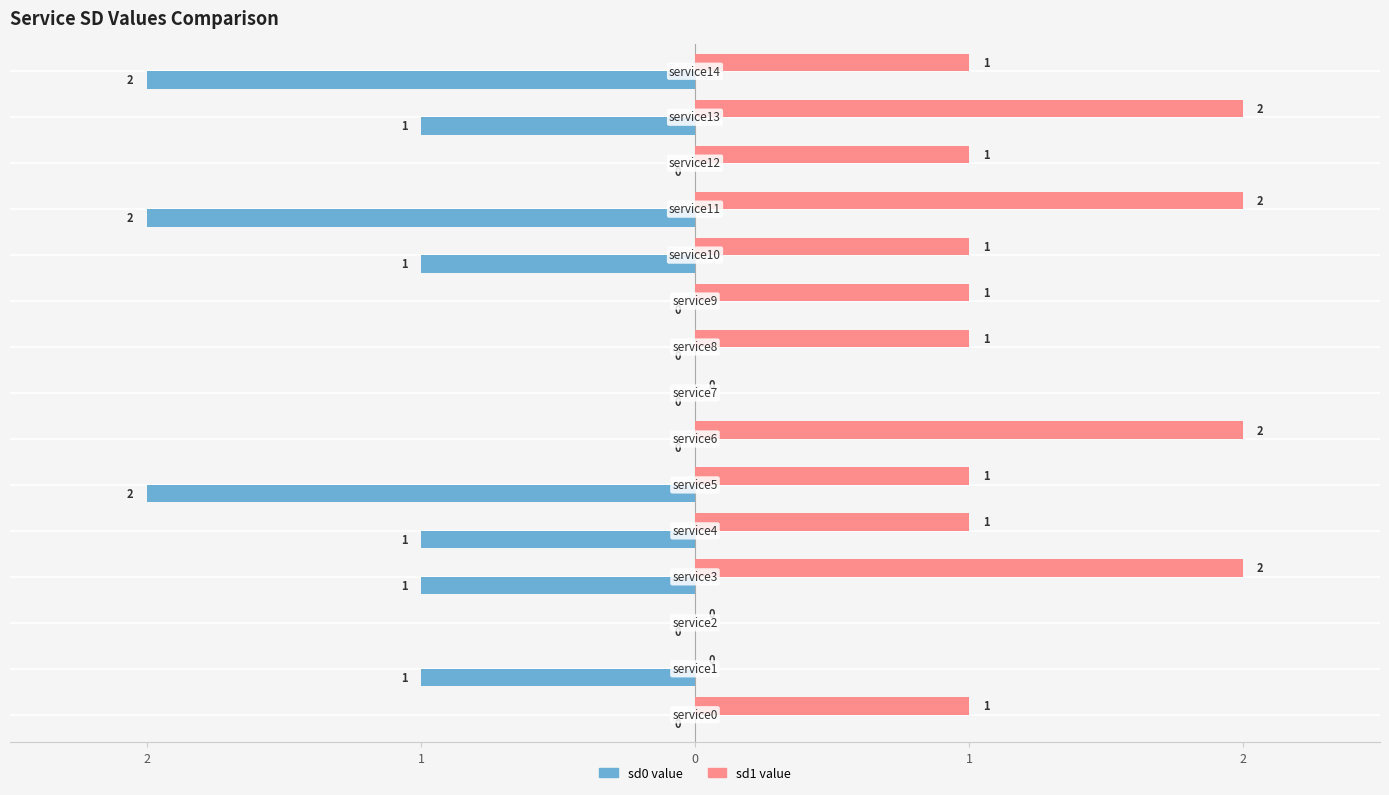

Reading right to left, what are all the values shown in this chart?

sd0 value: -2	-1	0	-2	-1	0	0	0	0	-2	-1	-1	0	-1	0
sd1 value: 1	2	1	2	1	1	1	0	2	1	1	2	0	0	1